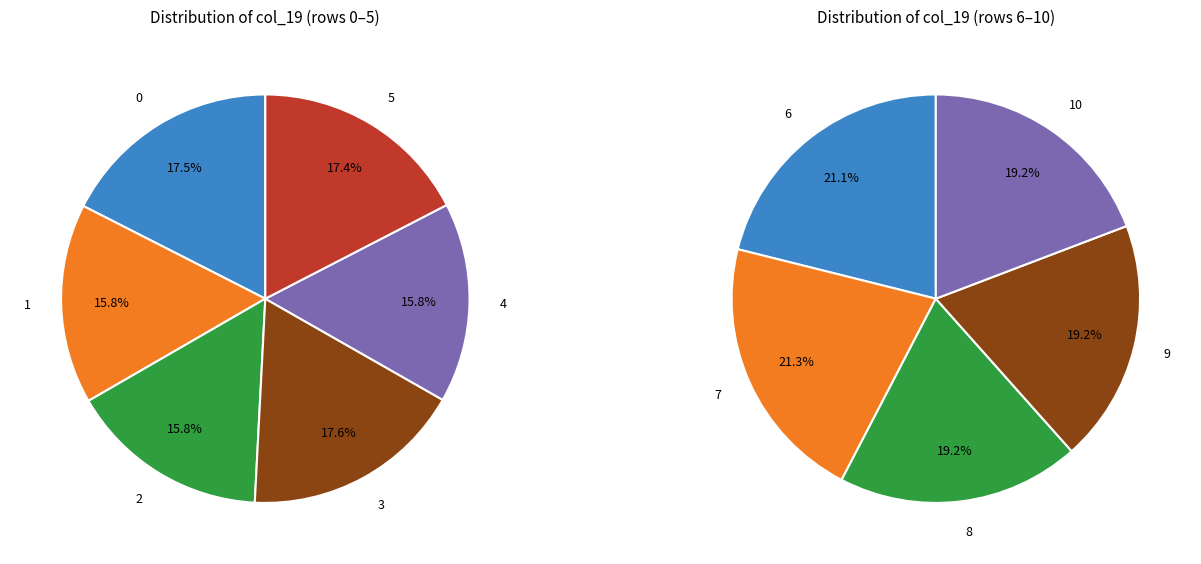

Which has a higher value, 4 or 2?

2